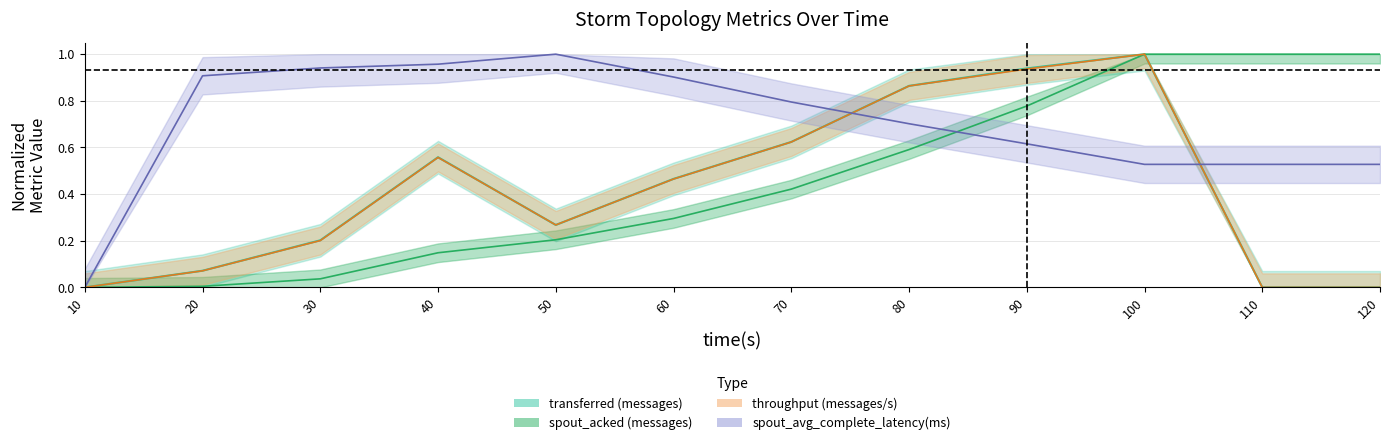

How many series are shown in this chart?

4